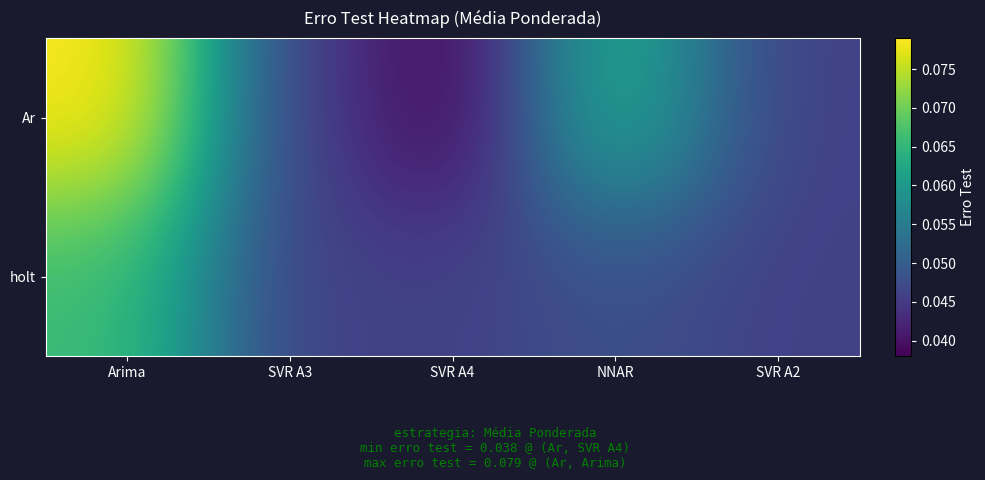

Which series has the largest total across all categories?

Ar